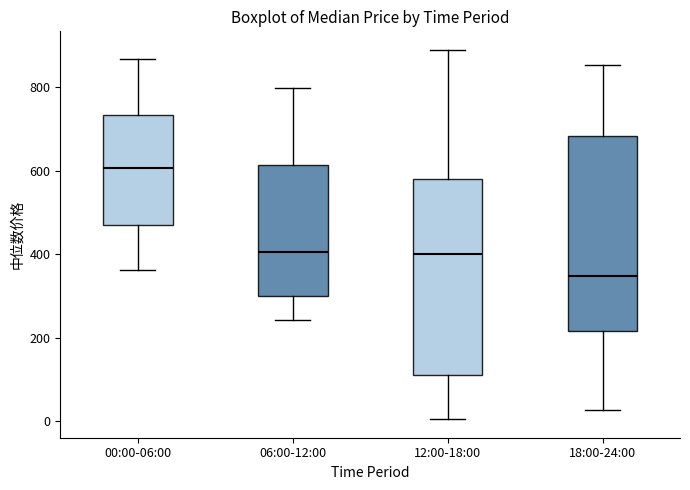

Where does the upper whisker of the box for 06:00-12:00 end on the y-axis? The values are not printed on the chart, so give them approximately, as read against the axis.

800